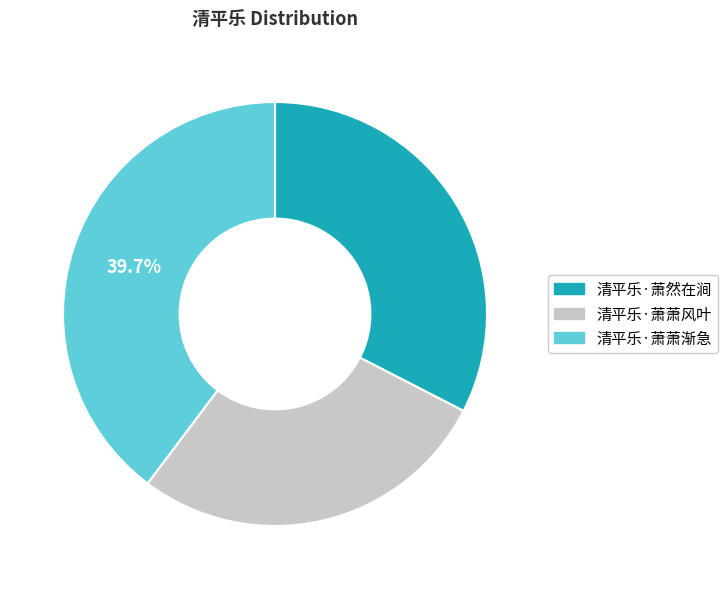

What is the ratio of the value at 清平乐·萧萧风叶 to the value at 清平乐·萧萧渐急?

0.7